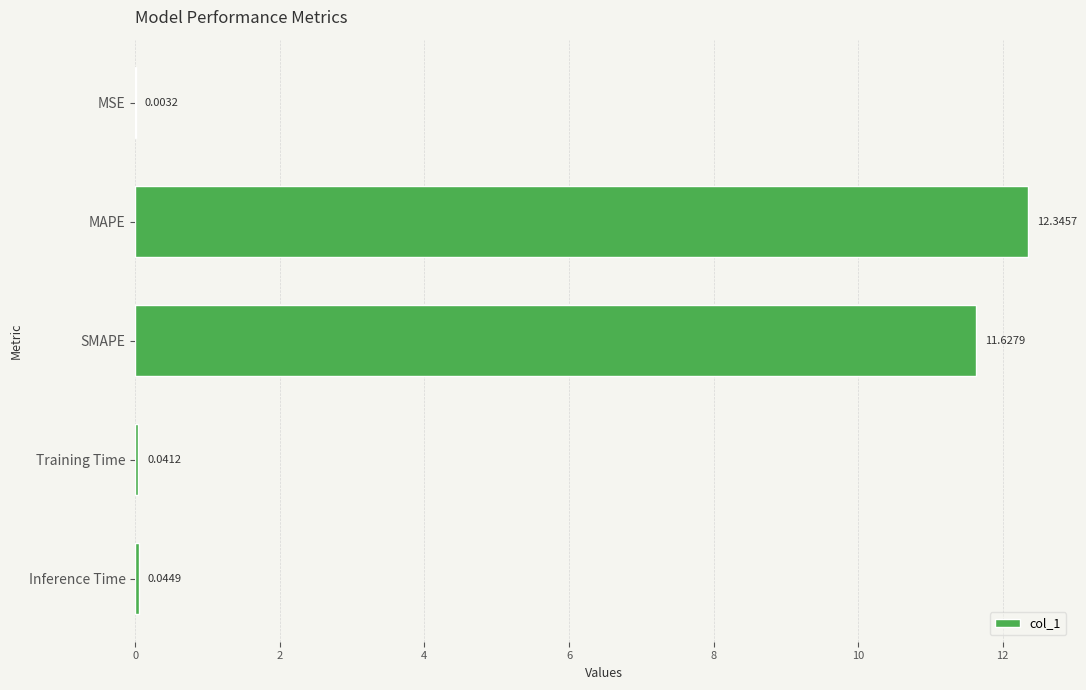

Which category has the highest value across all series?

MAPE